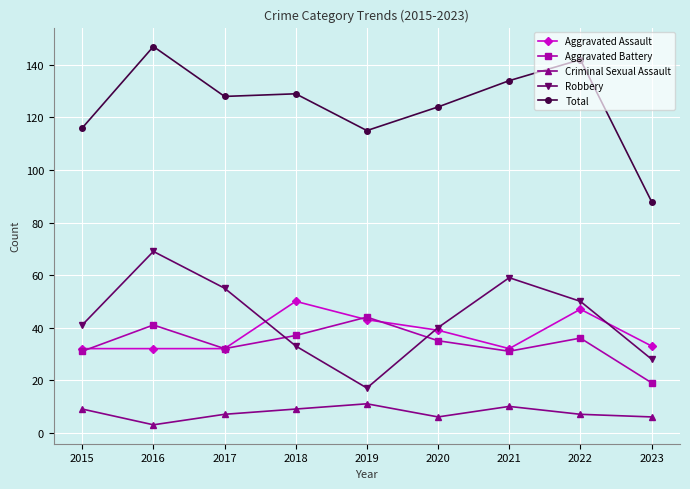

The value of Robbery at 2023 is 28. True or false?

True